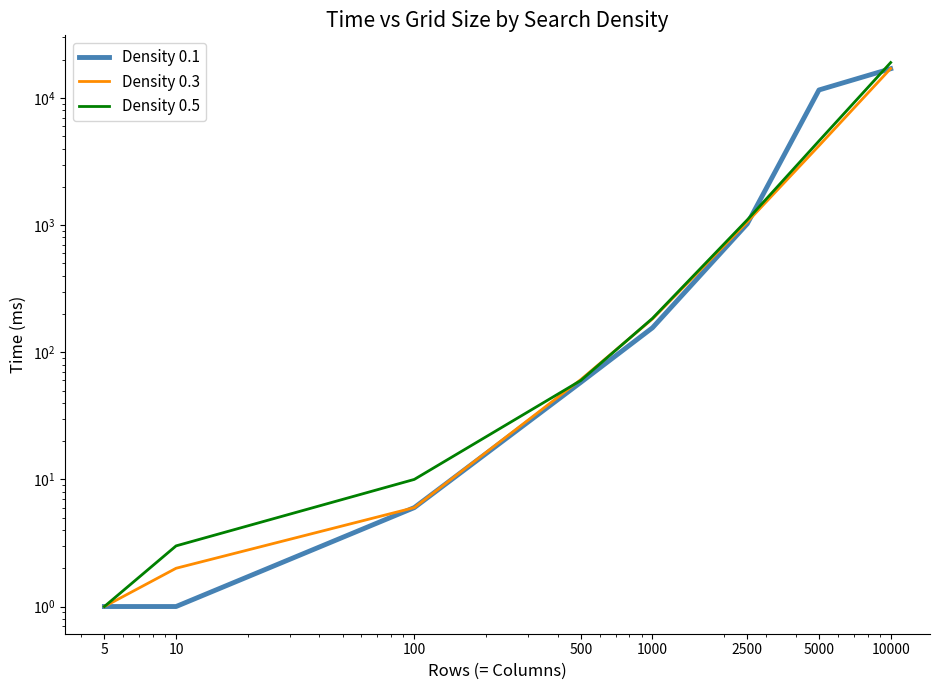

Is the value of Density 0.5 at 2500 greater than the value of Density 0.1 at 2500?

Yes